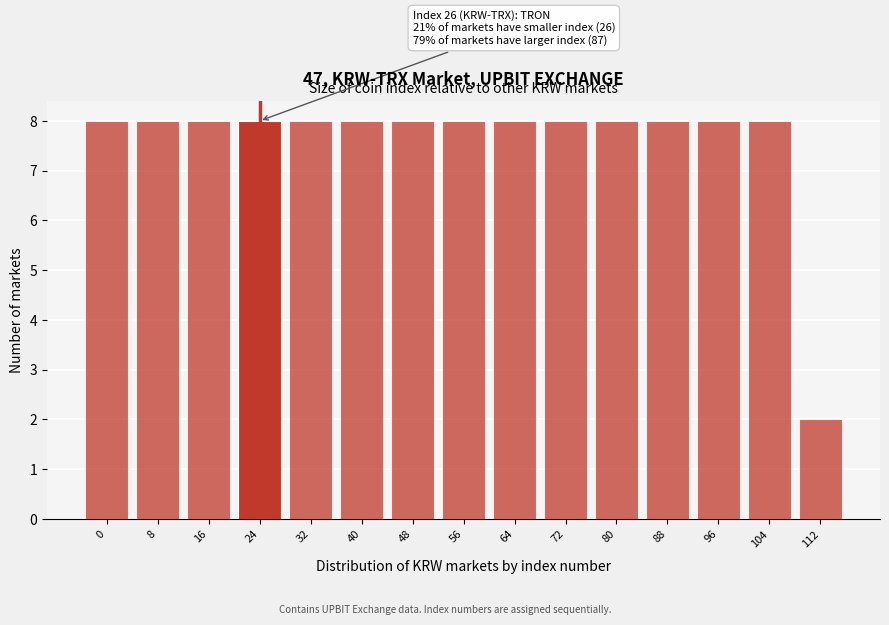

Reading right to left, list all the values displayed in this chart.

2	8	8	8	8	8	8	8	8	8	8	8	8	8	8